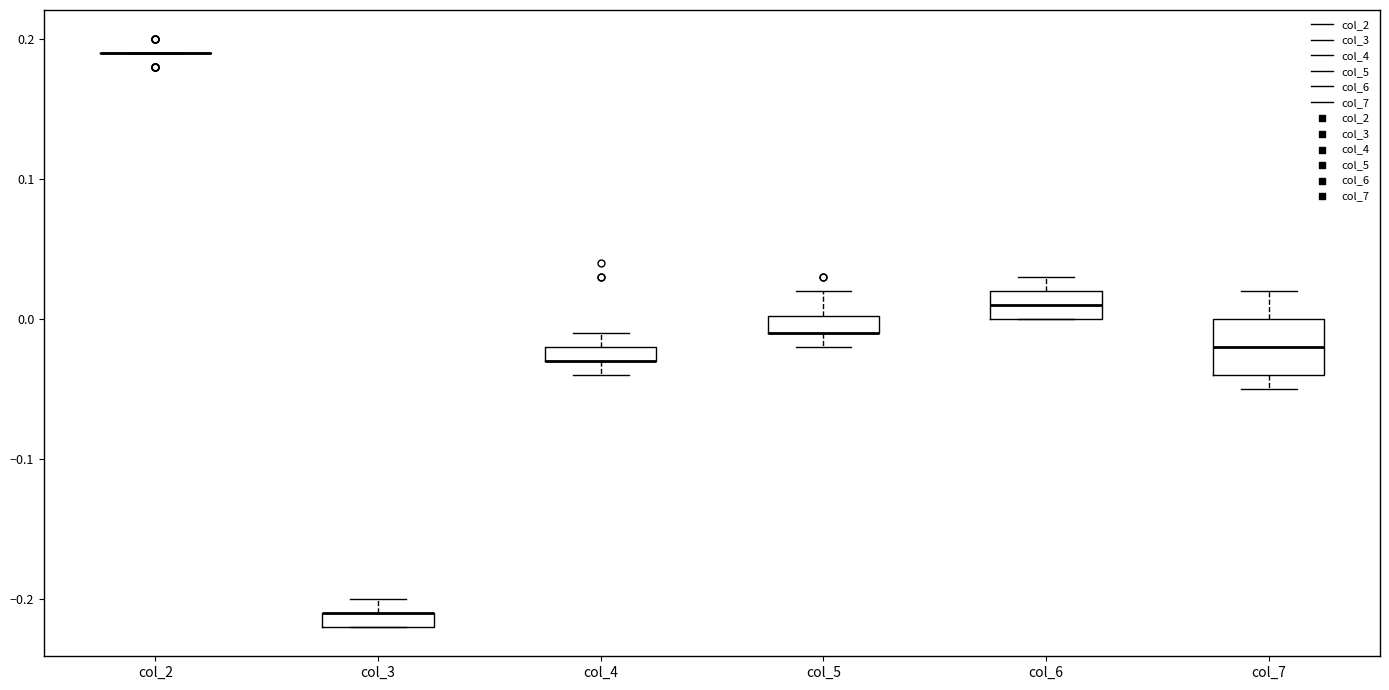

Which box is the tallest, from its lower edge to its upper edge?

col_7